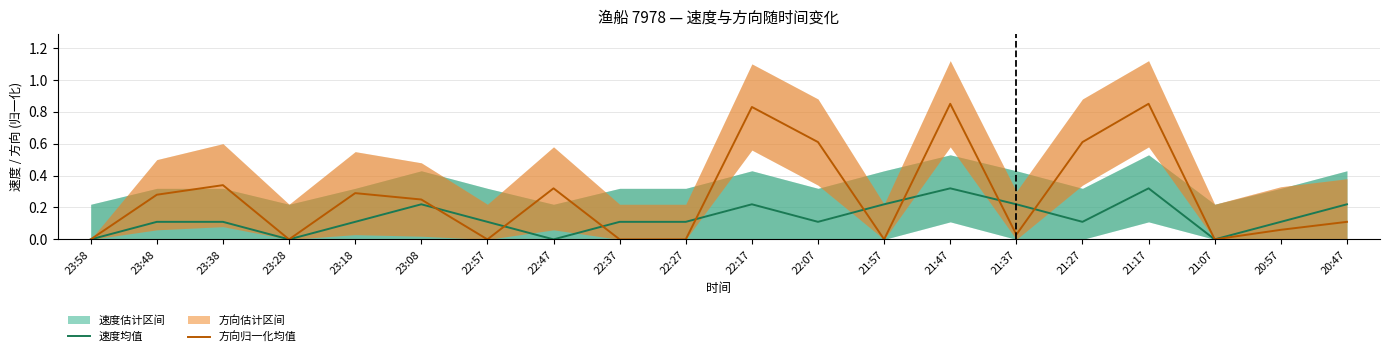

At which category does 速度均值 reach its first local valley?

23:28